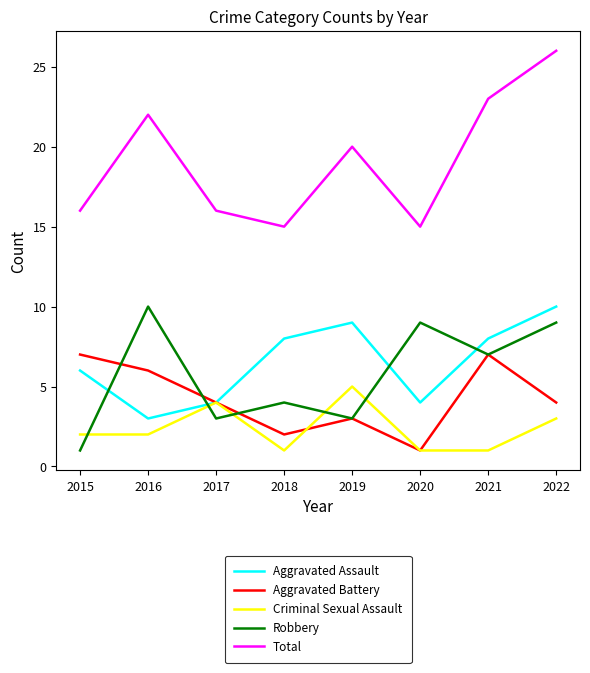

Which series has the widest spread of values?

Total